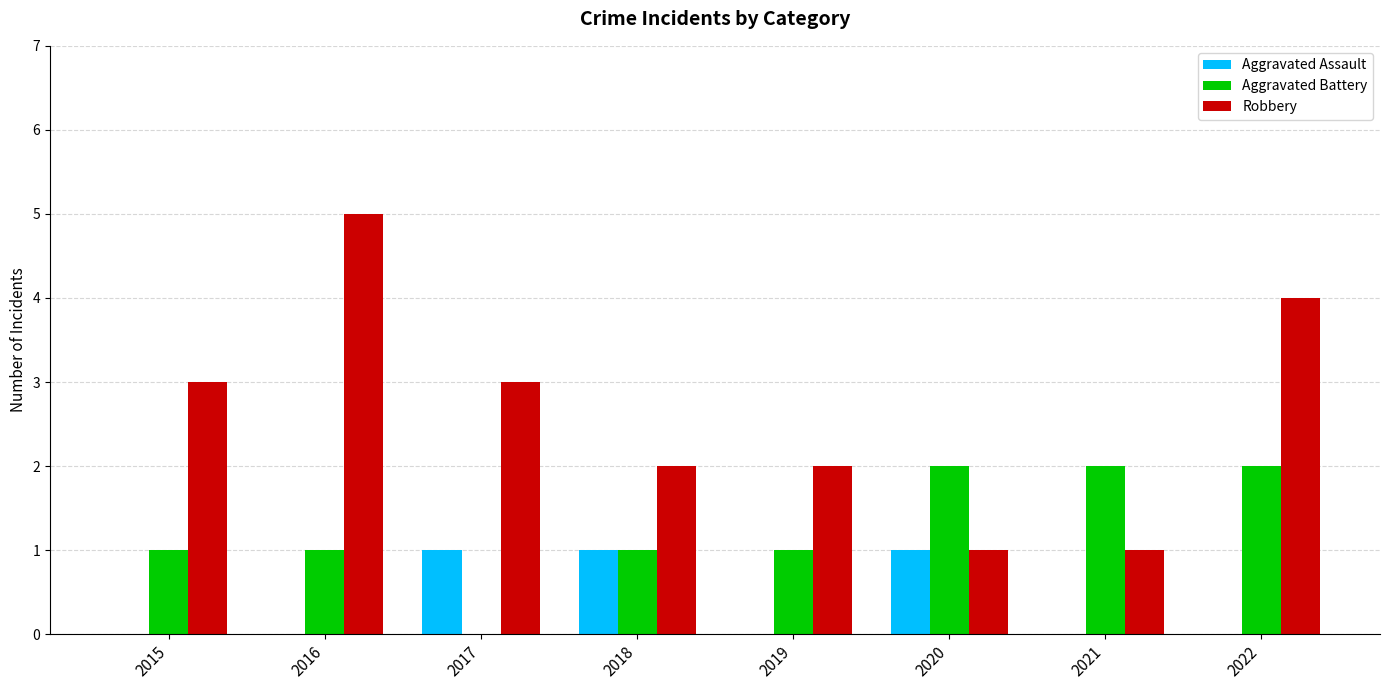

Reading left to right, what are all the values shown in this chart?

Aggravated Assault: 0	0	1	1	0	1	0	0
Aggravated Battery: 1	1	0	1	1	2	2	2
Robbery: 3	5	3	2	2	1	1	4